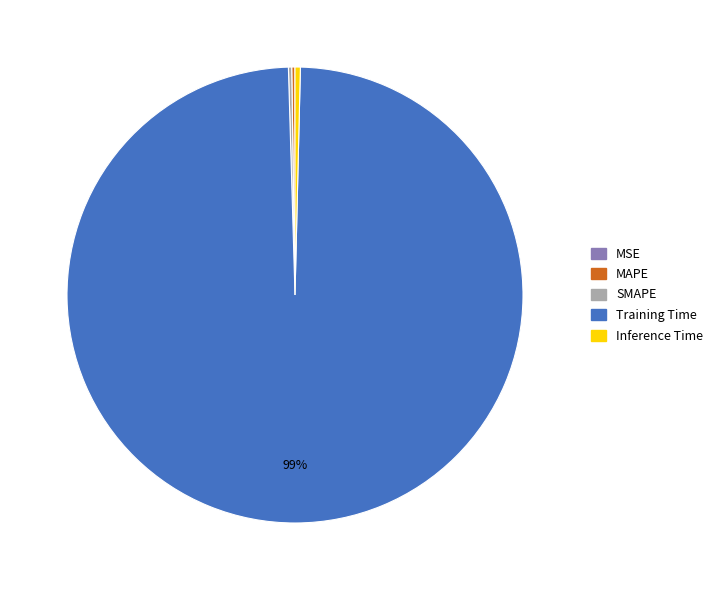

Does Training Time account for over 50% of the chart?

Yes